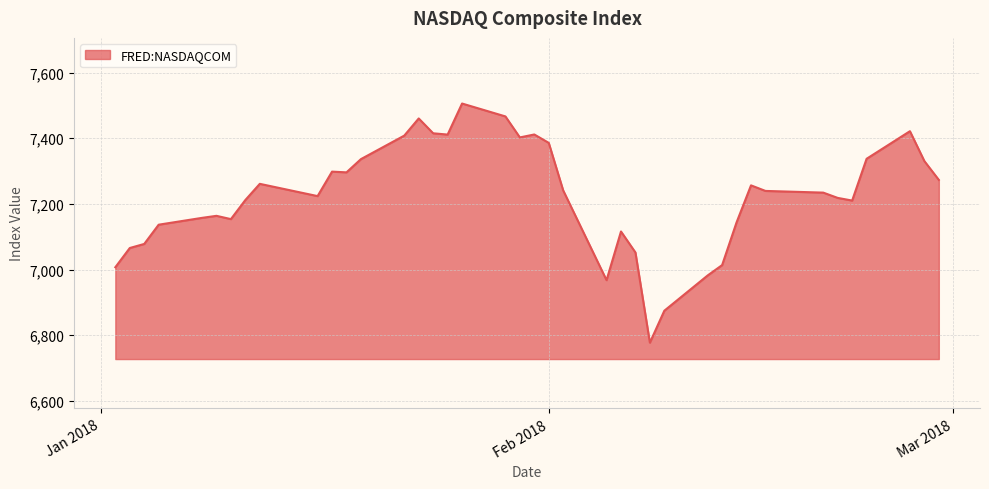

What is the smallest value displayed?

6777.2